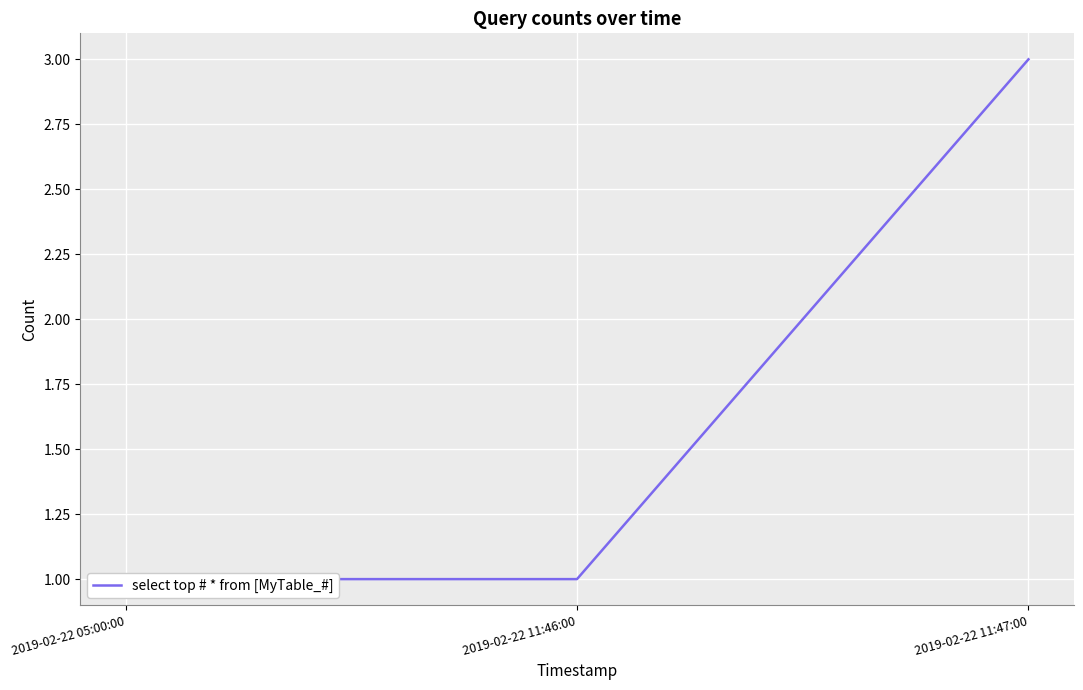

Reading left to right, extract all data points from this chart.

1	1	3